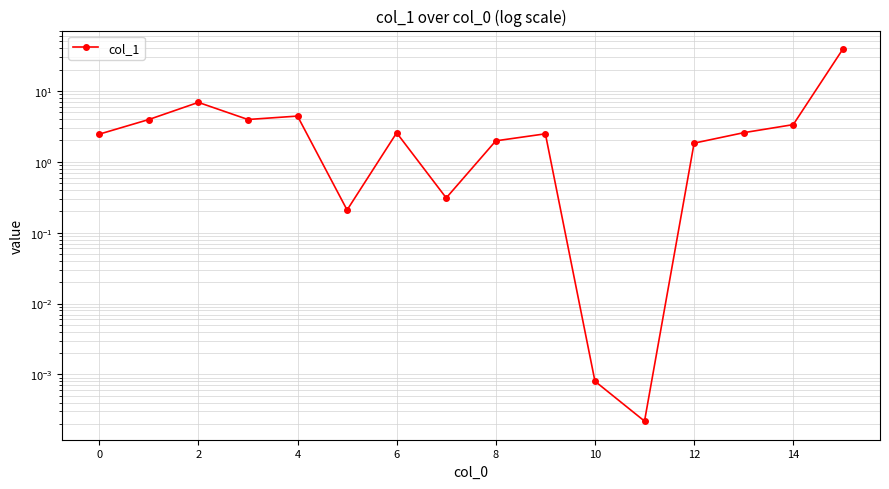

Where is the first local maximum?

2